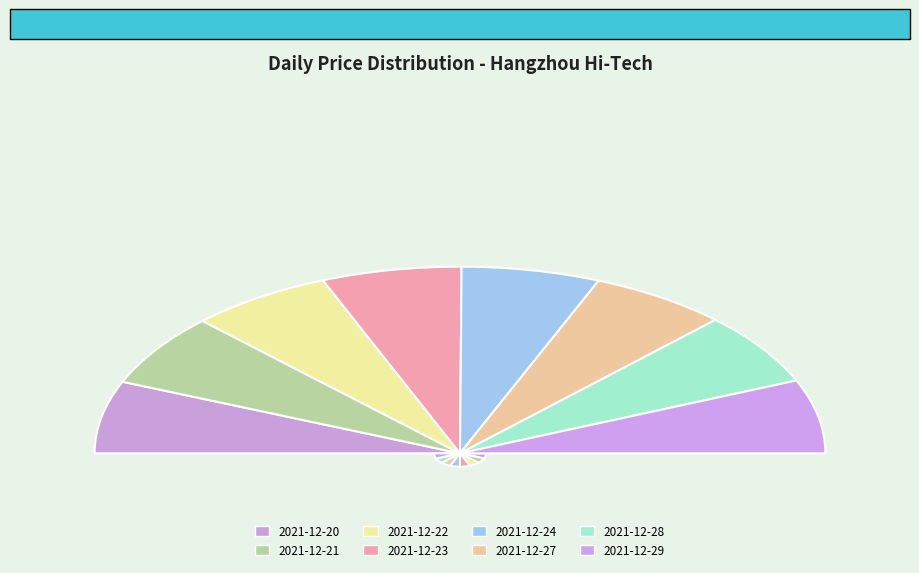

What is the smallest slice in the pie chart?

2021-12-24